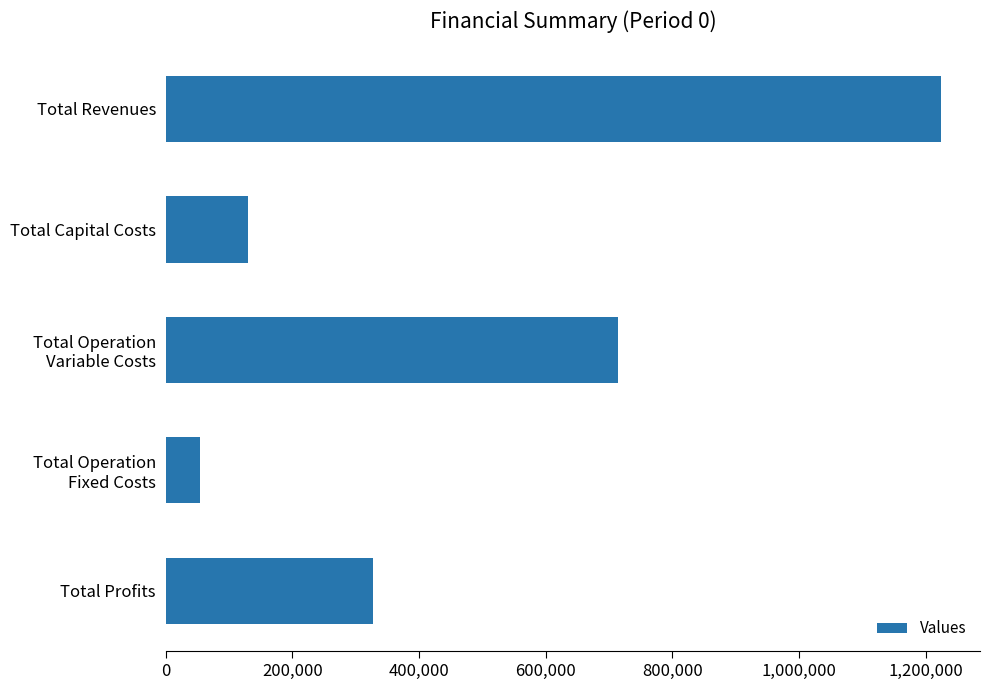

How many bars are there in total?

5